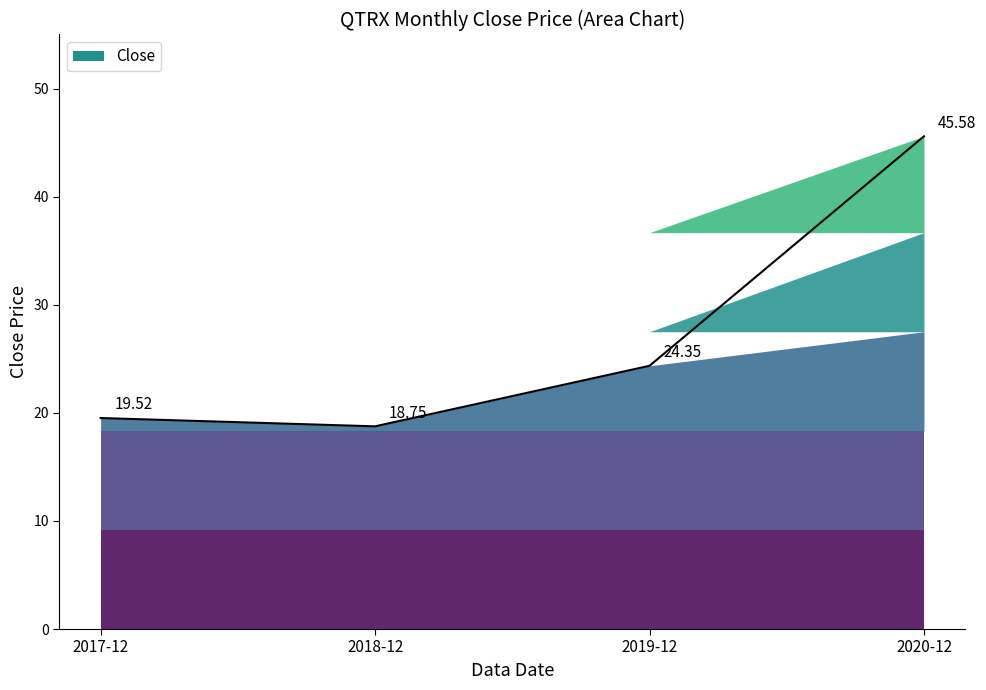

At which category does the chart reach its minimum across all series?

2018-12